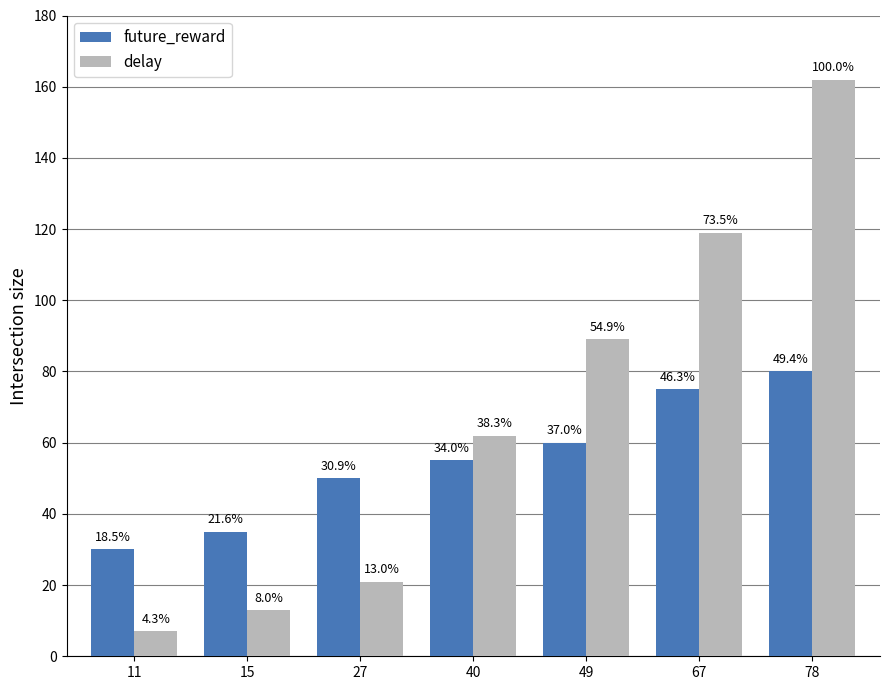

What are all the series names shown in the legend?

future_reward, delay